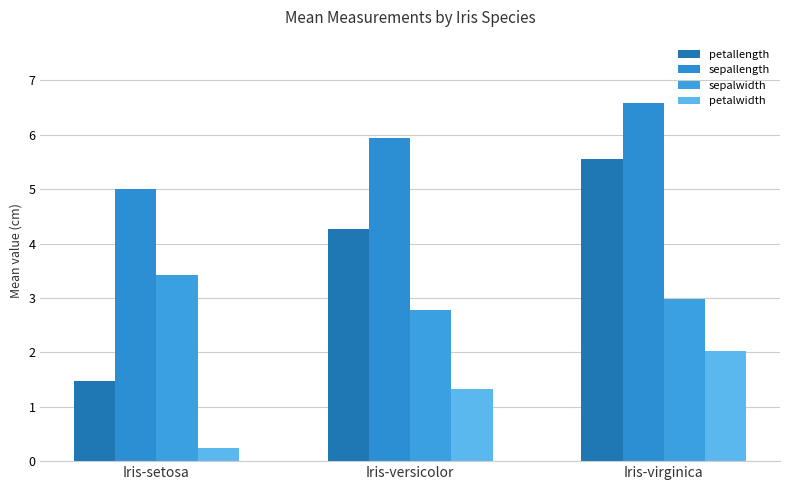

Rank the categories by sepalwidth value from highest to lowest.

Iris-setosa, Iris-virginica, Iris-versicolor